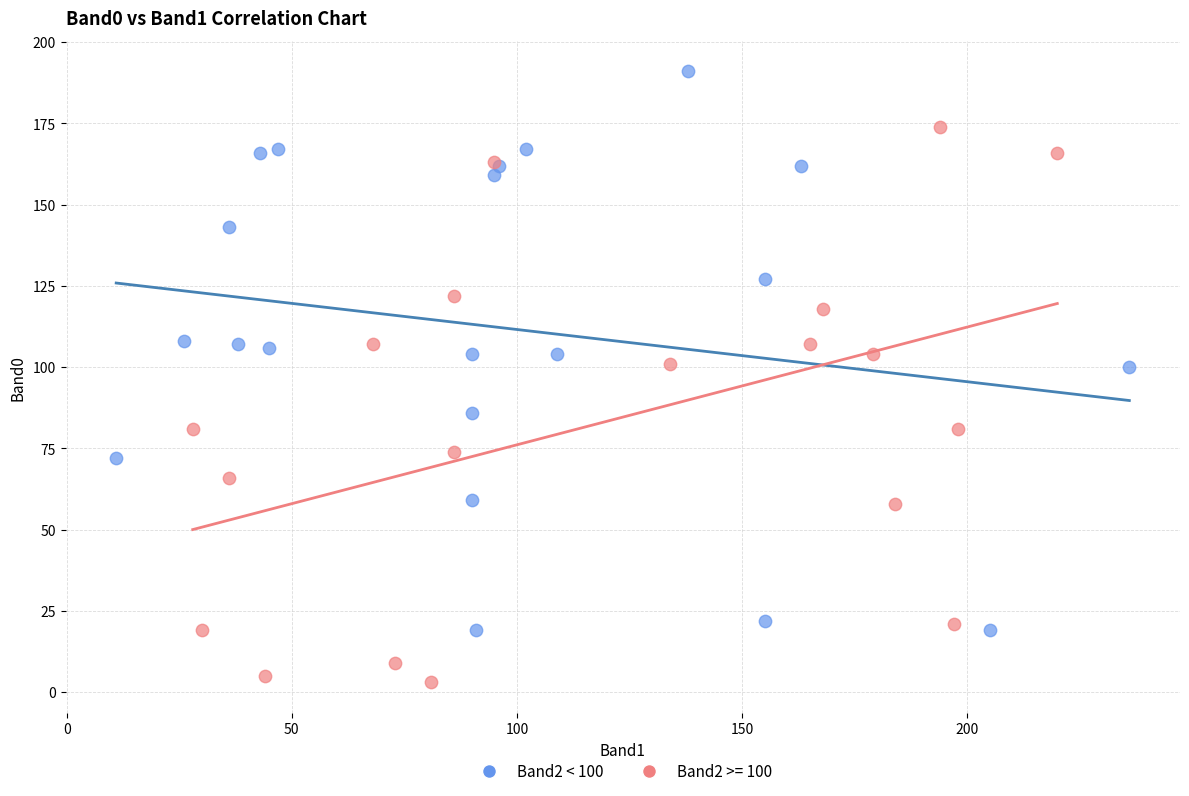

Which series contains the lowest Y value?

Band2 >= 100